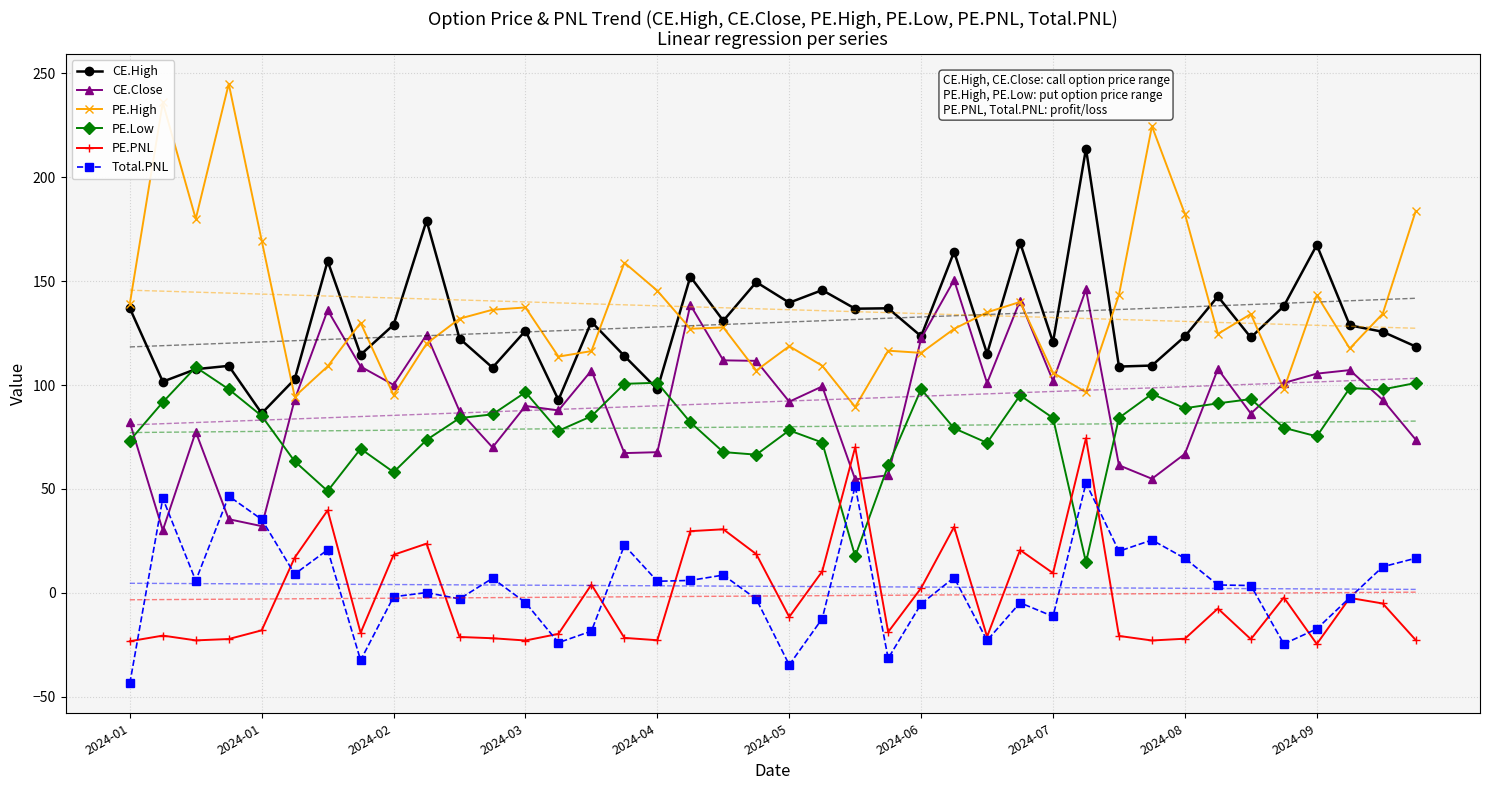

True or false: CE.High and PE.PNL intersect in this chart.

False